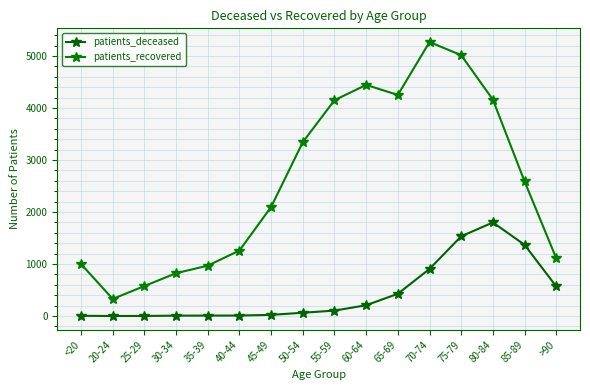

At which category is the sum across all series the highest?

75-79